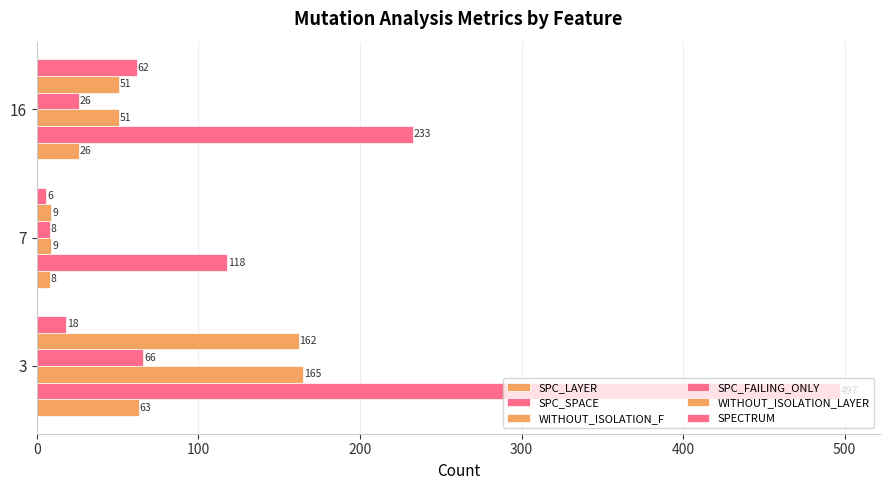

How many data points in SPECTRUM are less than 18?

1